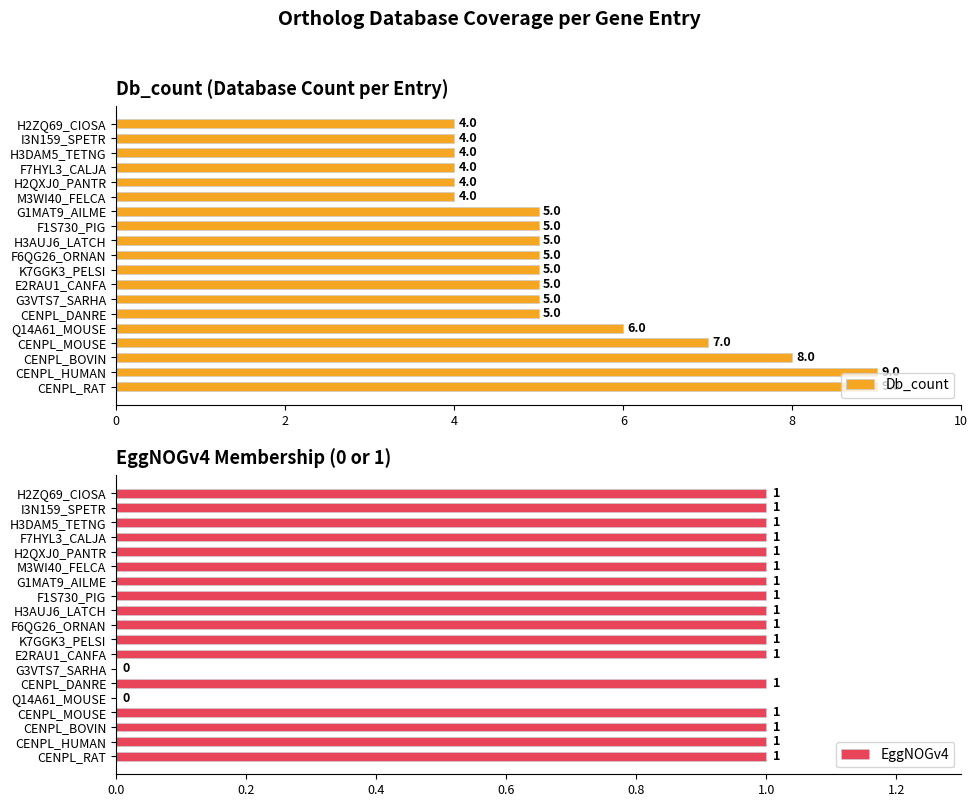

How many data points in Db_count are less than 5?

6